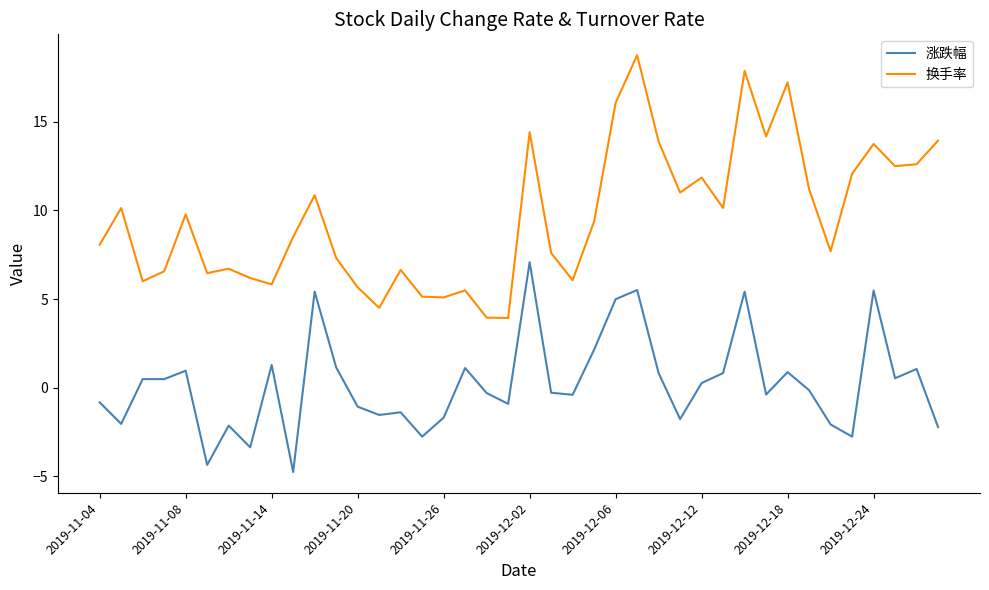

True or false: 换手率 and 涨跌幅 intersect in this chart.

False